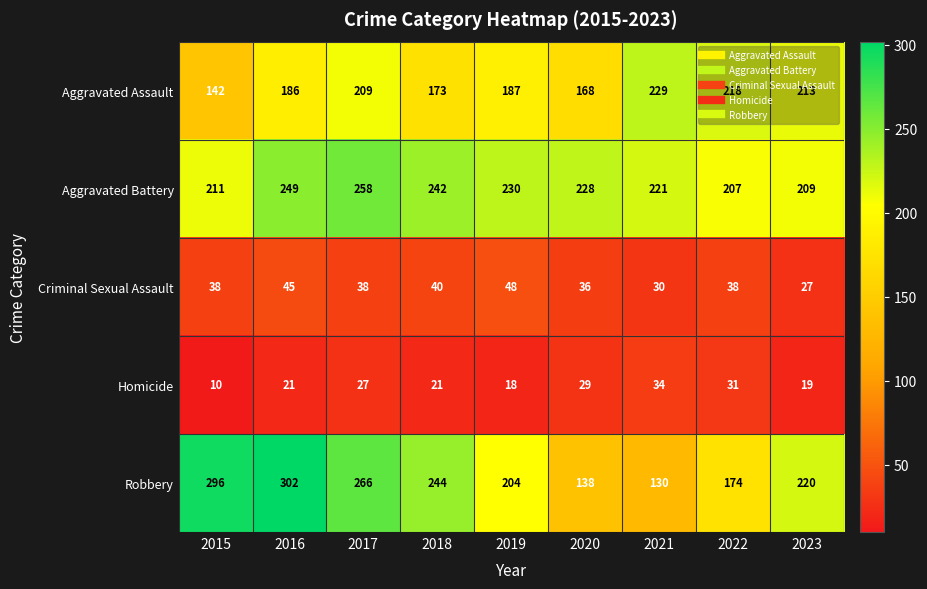

Count the number of data series in this chart.

5